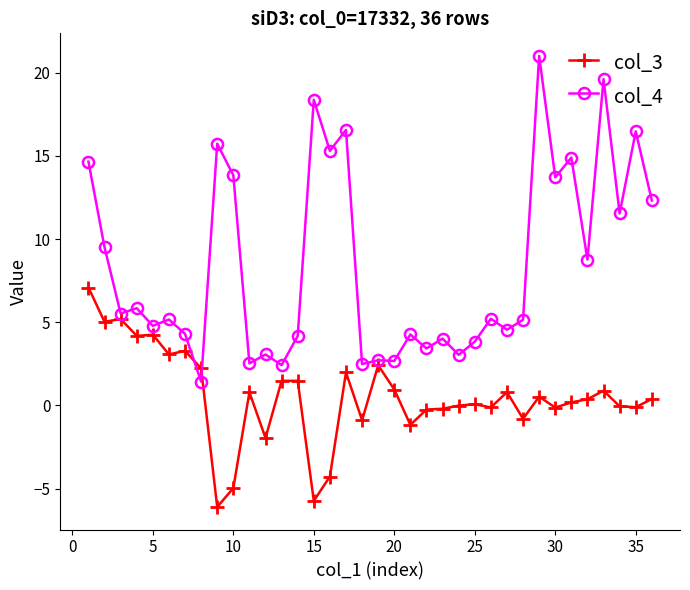

List the series in order of their overall mean, lowest first.

col_3, col_4